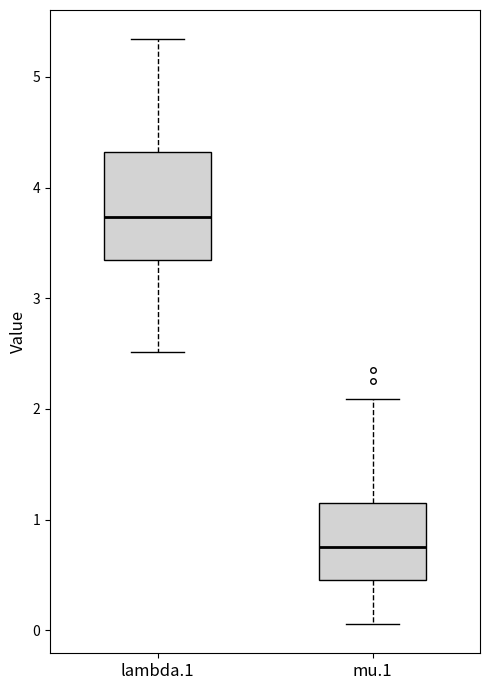

Comparing the boxes themselves (not the whiskers), which one is the tallest?

lambda.1